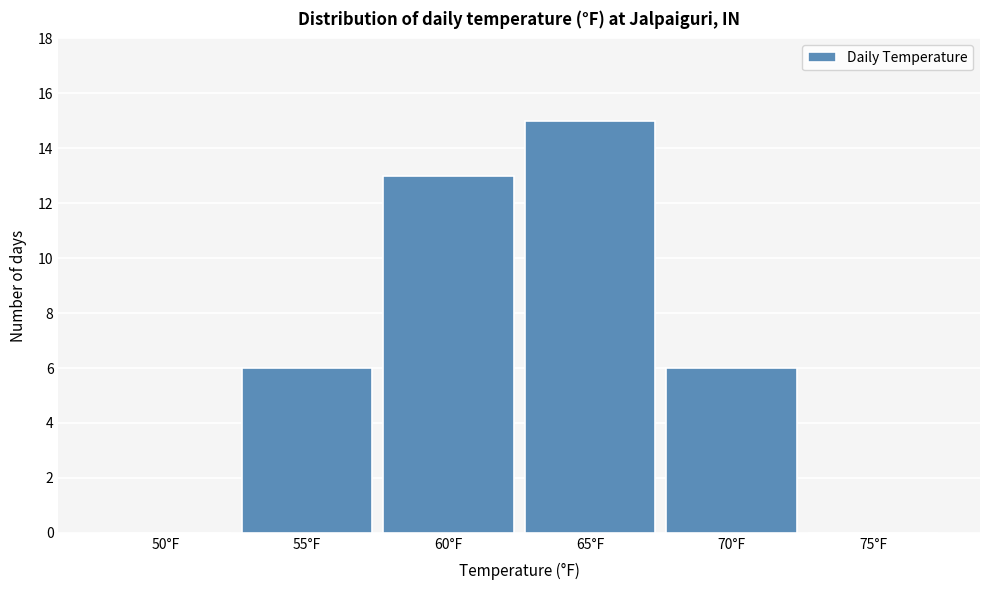

Reading left to right, what are all the values shown in this chart?

50°F=0	55°F=6	60°F=13	65°F=15	70°F=6	75°F=0